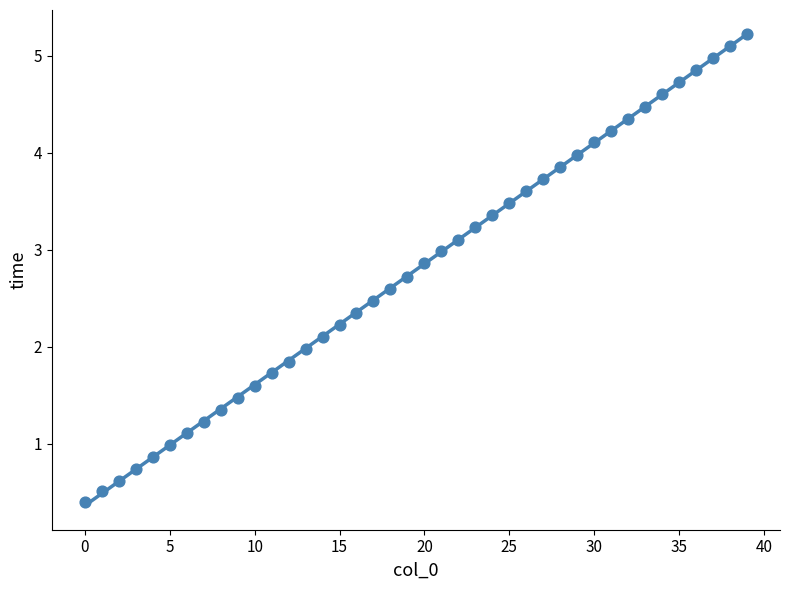

What is the range of Y values (max minus min)?

4.8